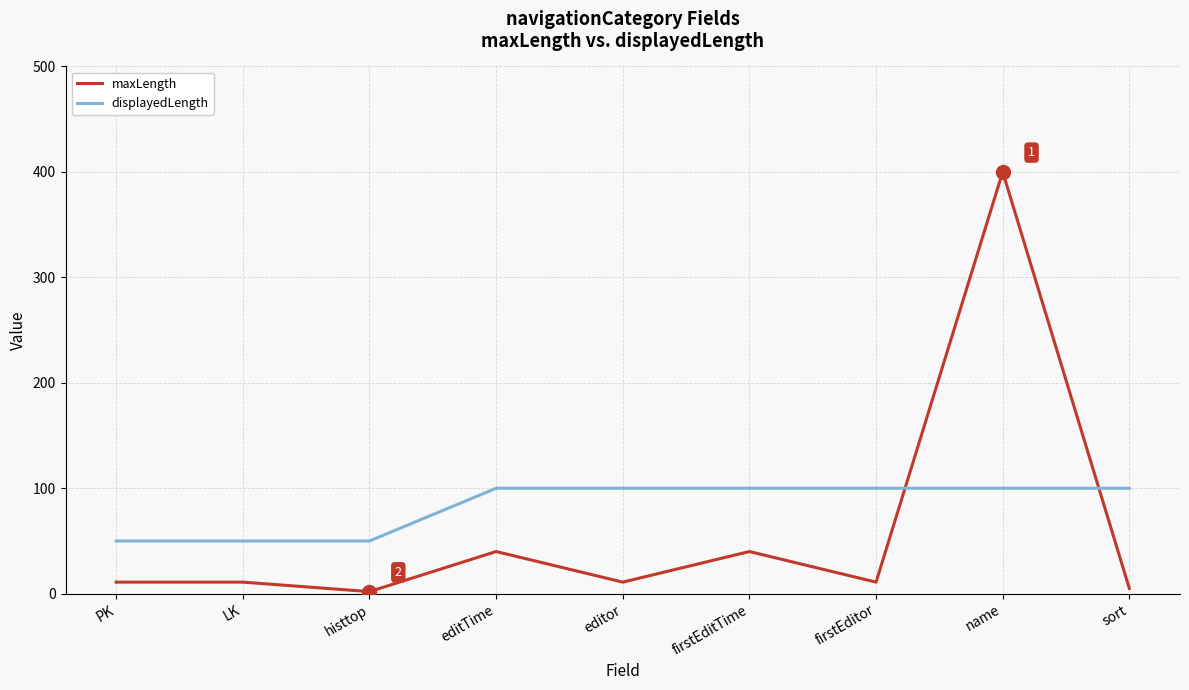

What is the difference between the maxLength values at editTime and histtop?

38